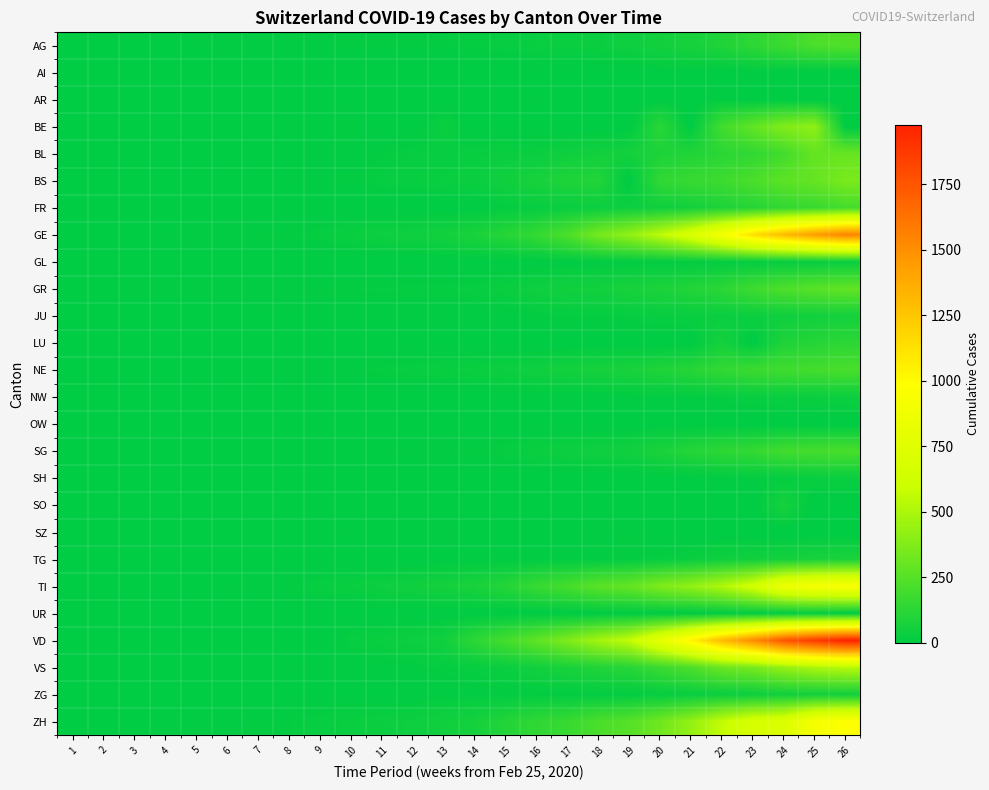

Count the number of data series in this chart.

26